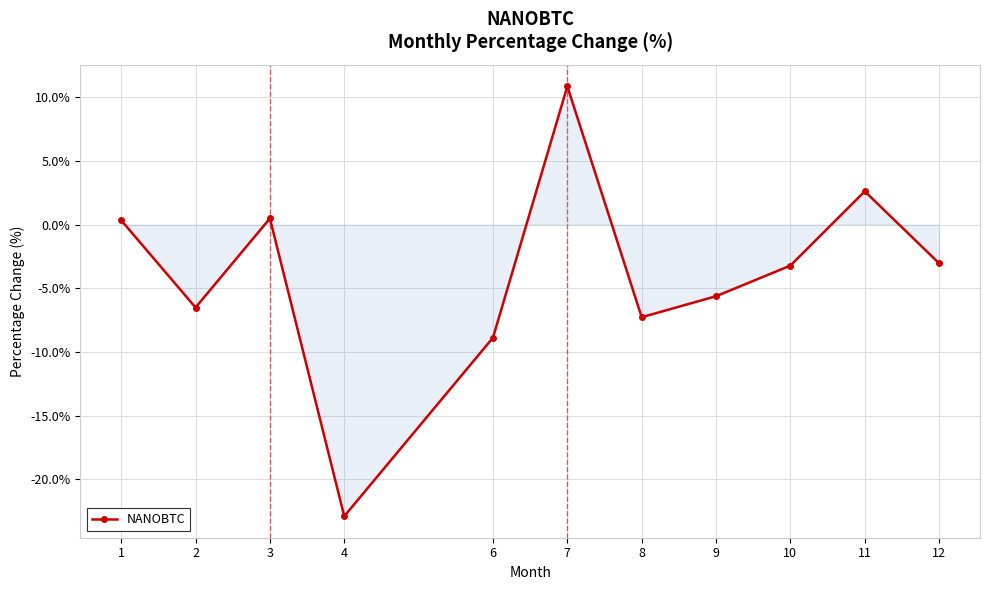

What is the change in value from 6 to 10?

+5.7